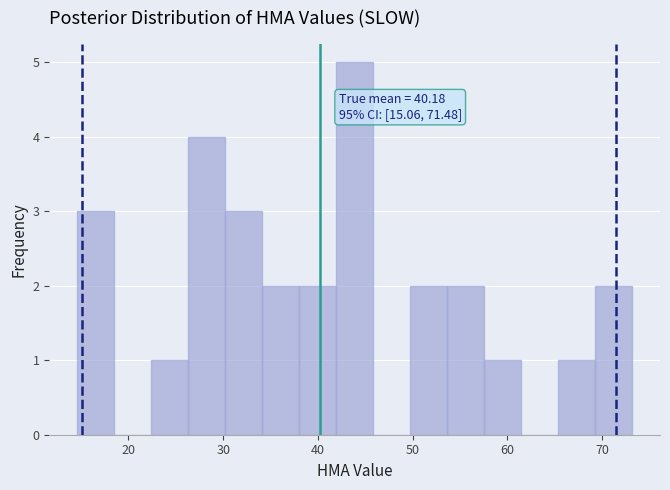

Around what value on the x-axis is the tallest bar? Give the approximate position of its centre, as read against the axis.

44